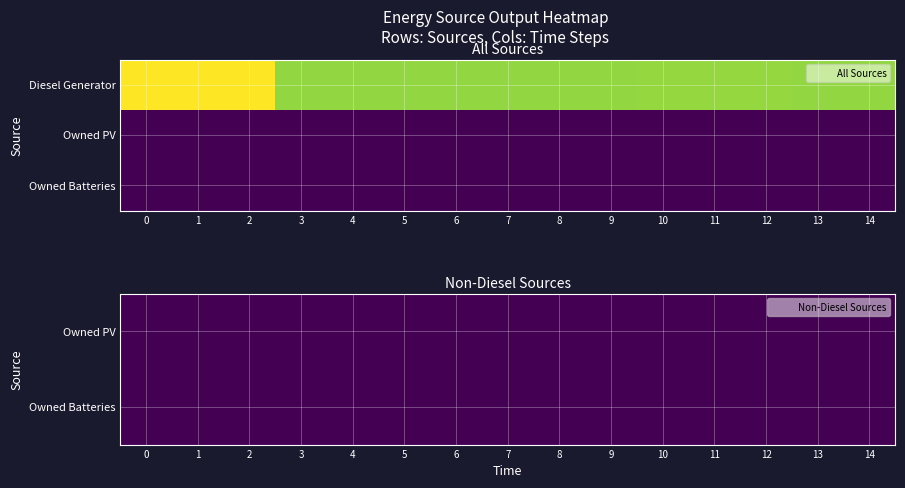

Reading left to right, what are all the values shown in this chart?

Diesel Generator: 400	400	400	335	335	335	335	335	335	335	336	336	336	335	335
Owned PV: 0	0	0	0	0	0	0	0	0	0	0	0	0	0	0
Owned Batteries: 0	0	0	0	0	0	0	0	0	0	0	0	0	0	0